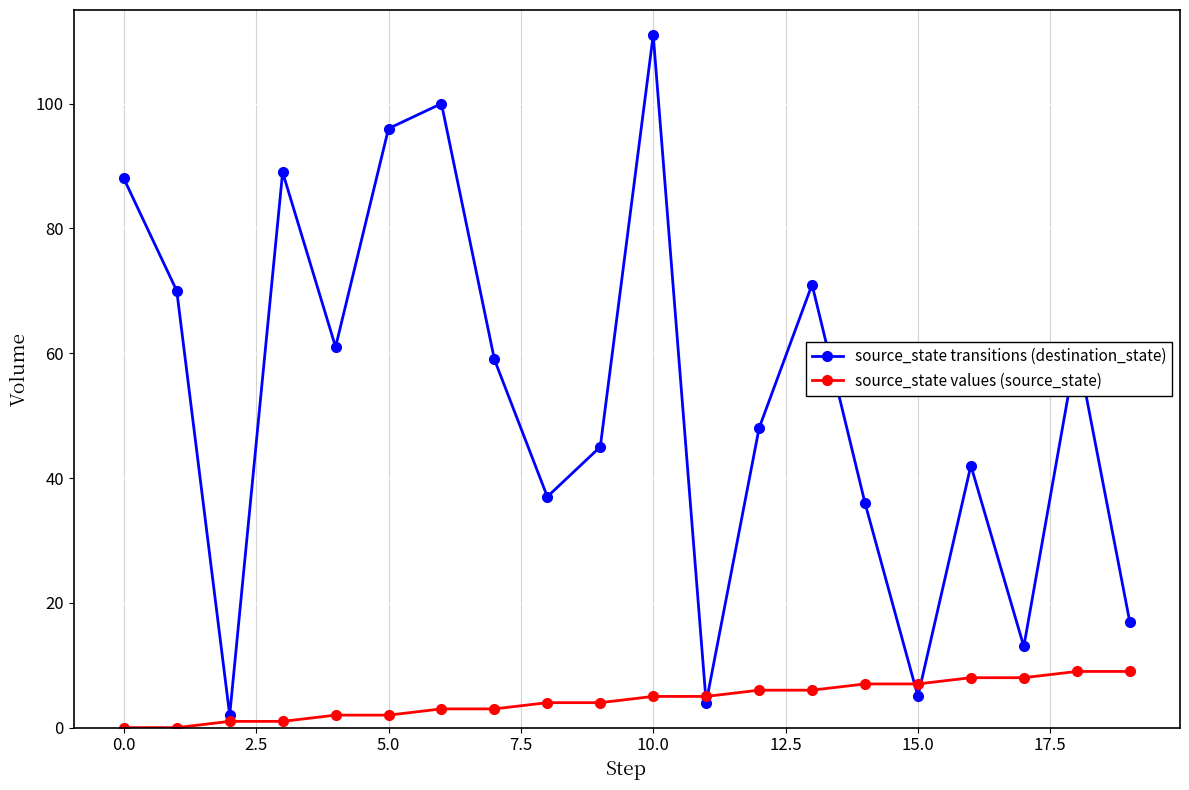

What is the maximum value shown in the chart?

111